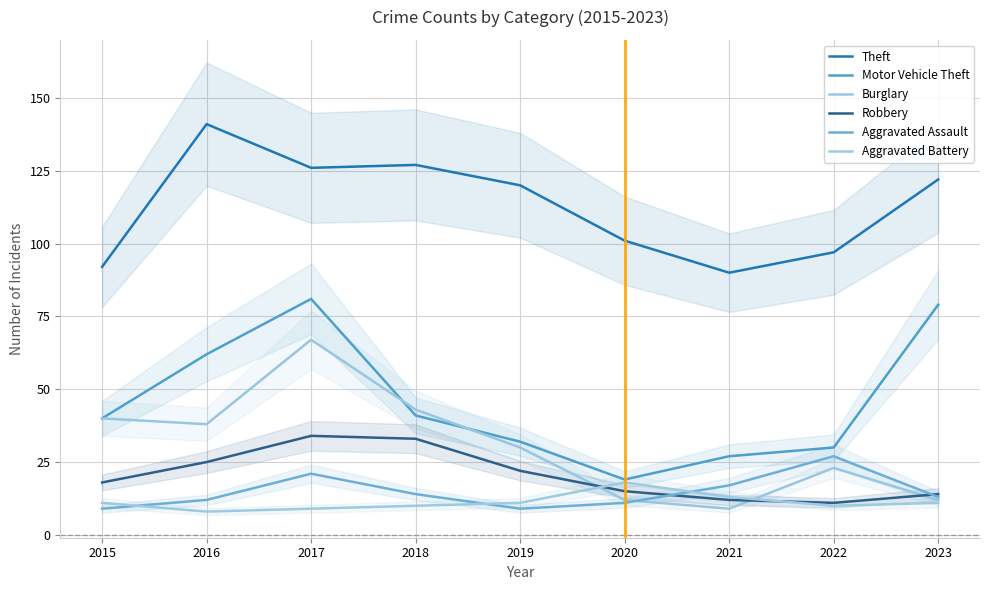

At 2021, list the series in order from largest to smallest.

Theft, Motor Vehicle Theft, Aggravated Assault, Aggravated Battery, Robbery, Burglary